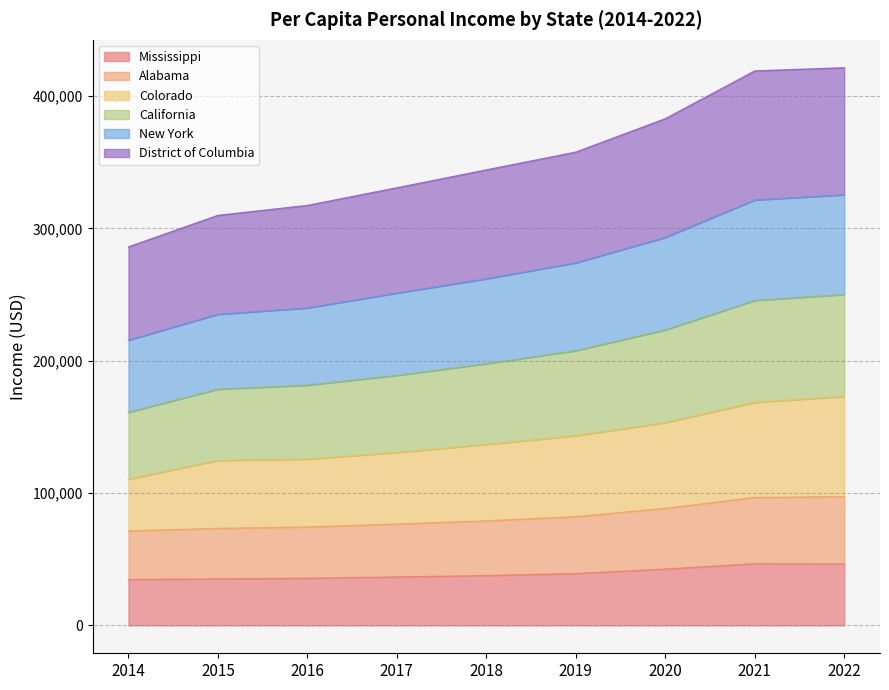

What is the minimum value for Mississippi?

34624